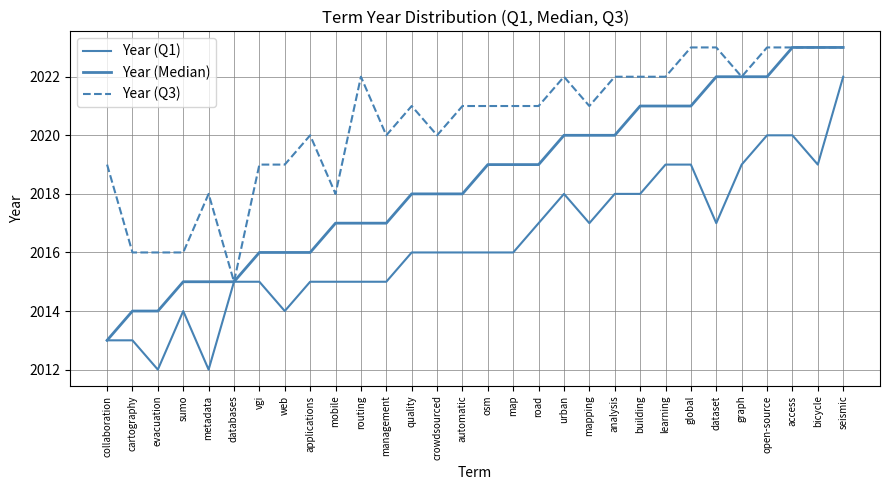

List the series in order of their overall mean, highest first.

Year (Q3), Year (Median), Year (Q1)